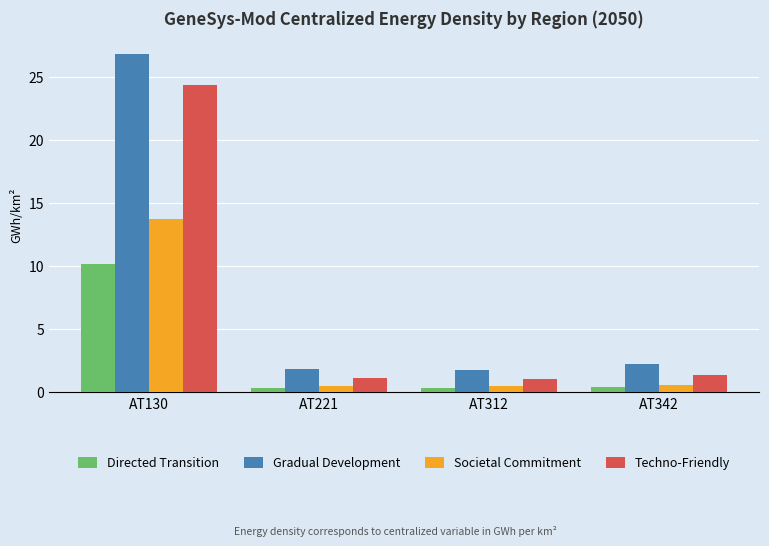

At which category is the sum across all series the highest?

AT130